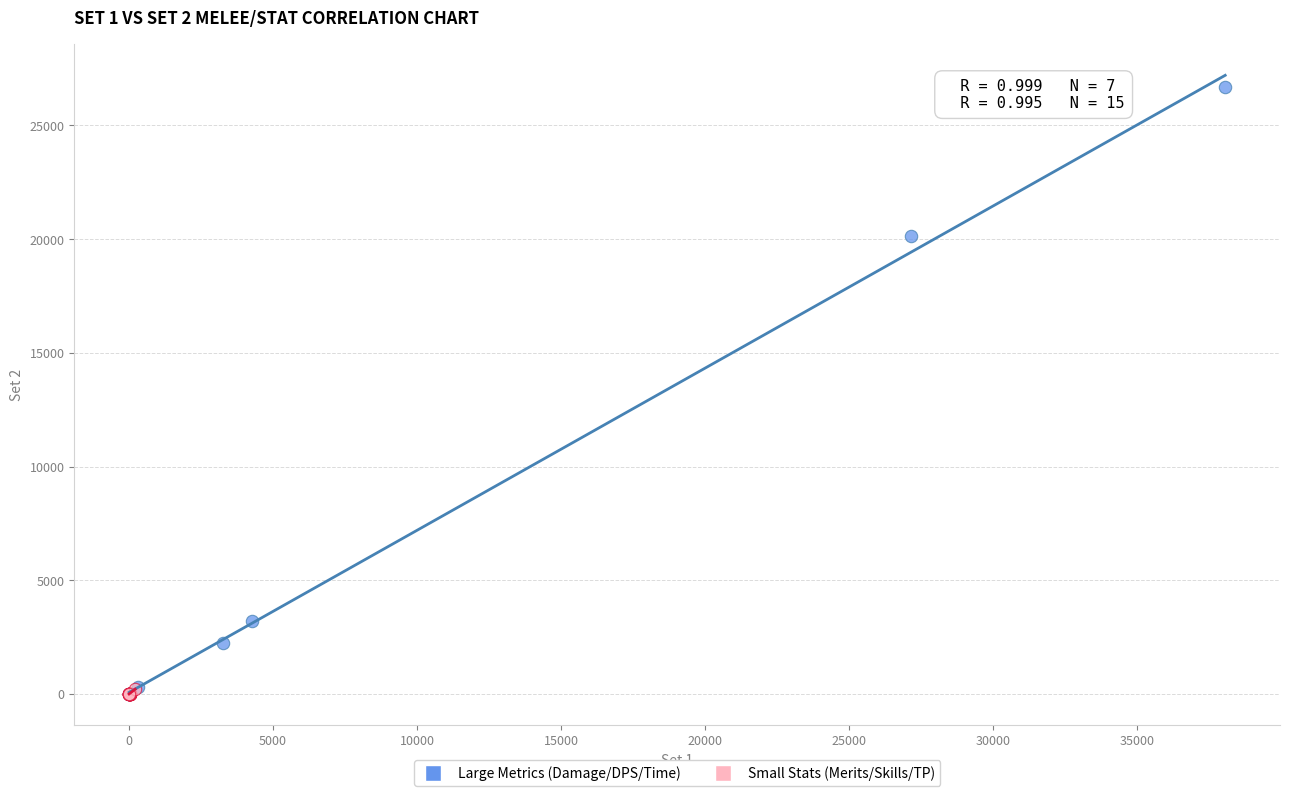

What are all the series names shown in the legend?

Large Metrics (Damage/DPS/Time), Small Stats (Merits/Skills/TP)